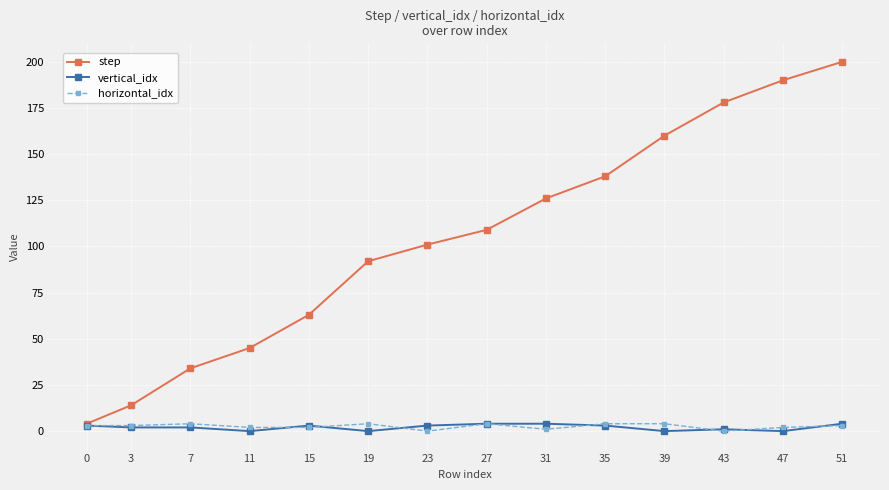

What is the approximate value of vertical_idx at 31?

4